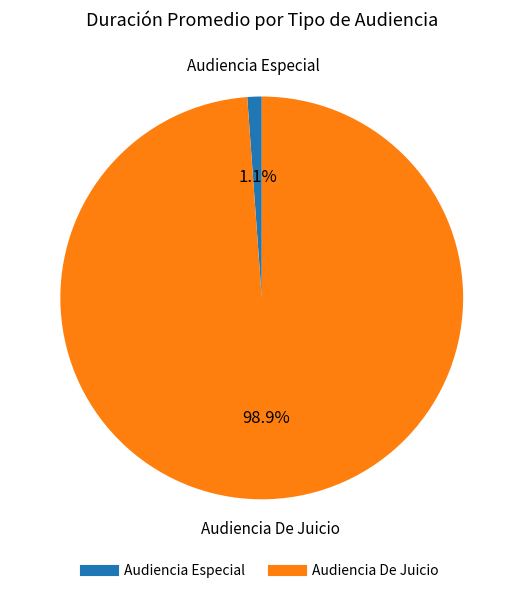

Which slice is the largest?

Audiencia De Juicio